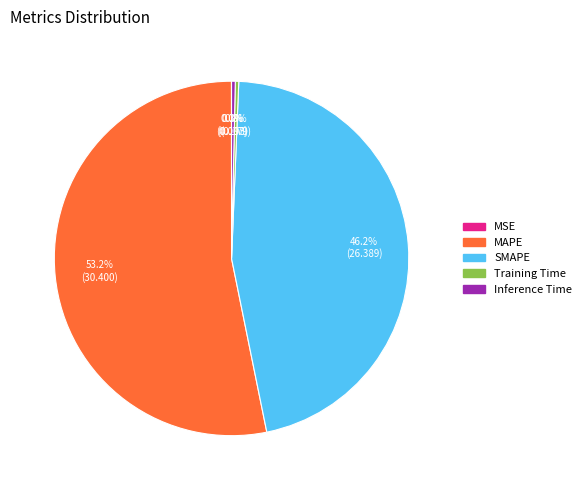

Which has a higher value, SMAPE or Inference Time?

SMAPE